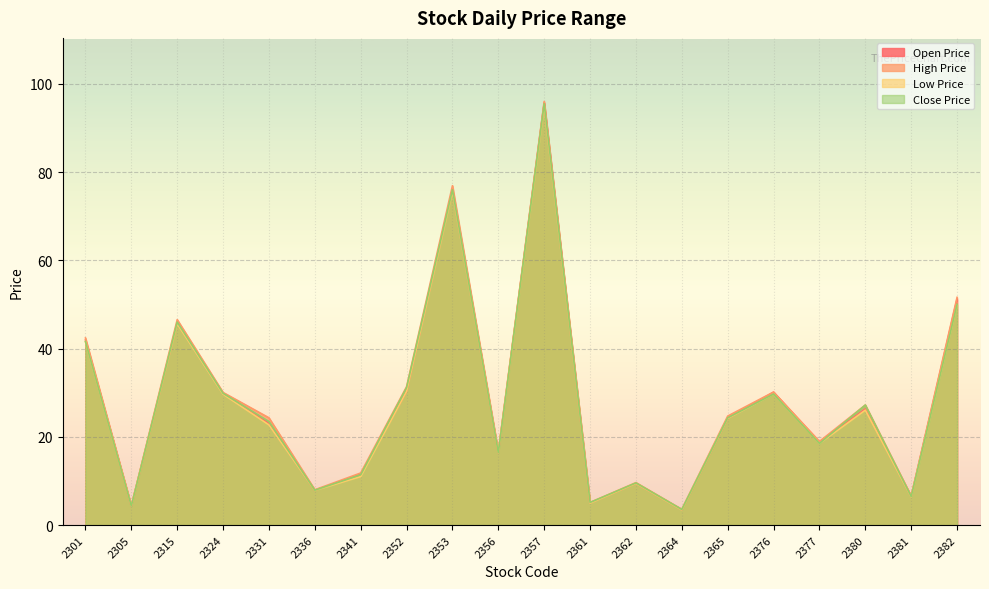

Which series has the largest total across all categories?

High Price